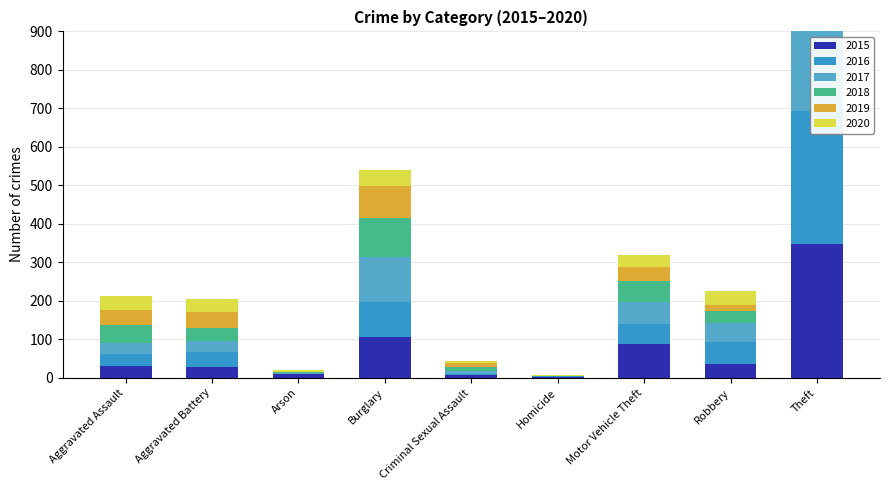

At which label does 2019 reach its peak?

Theft